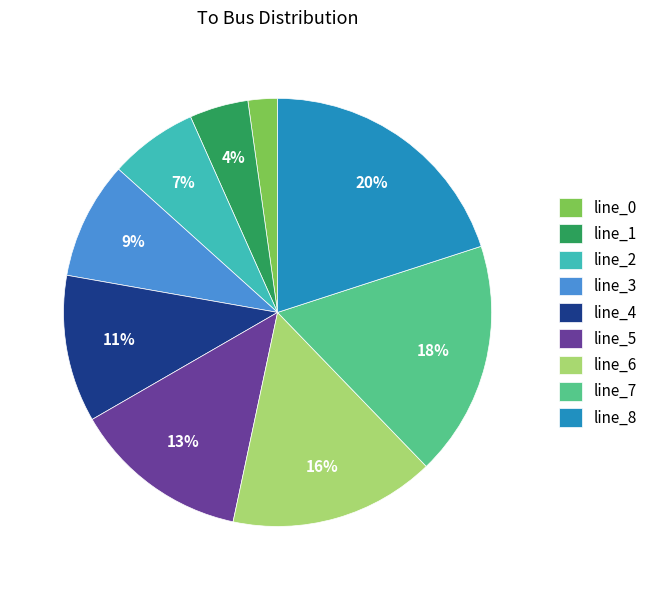

How many segments does this pie chart have?

9